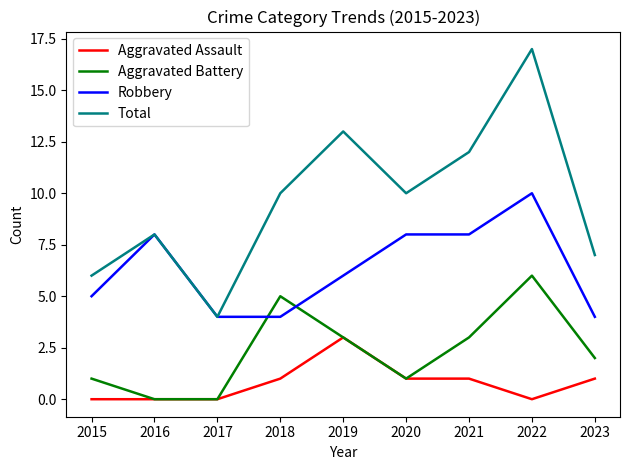

List the series in order of their overall mean, lowest first.

Aggravated Assault, Aggravated Battery, Robbery, Total